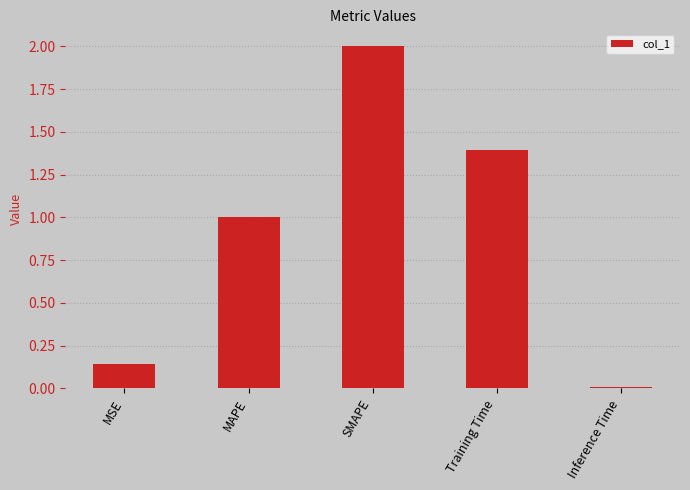

The chart shows a value of 1.0 at MAPE. True or false?

True